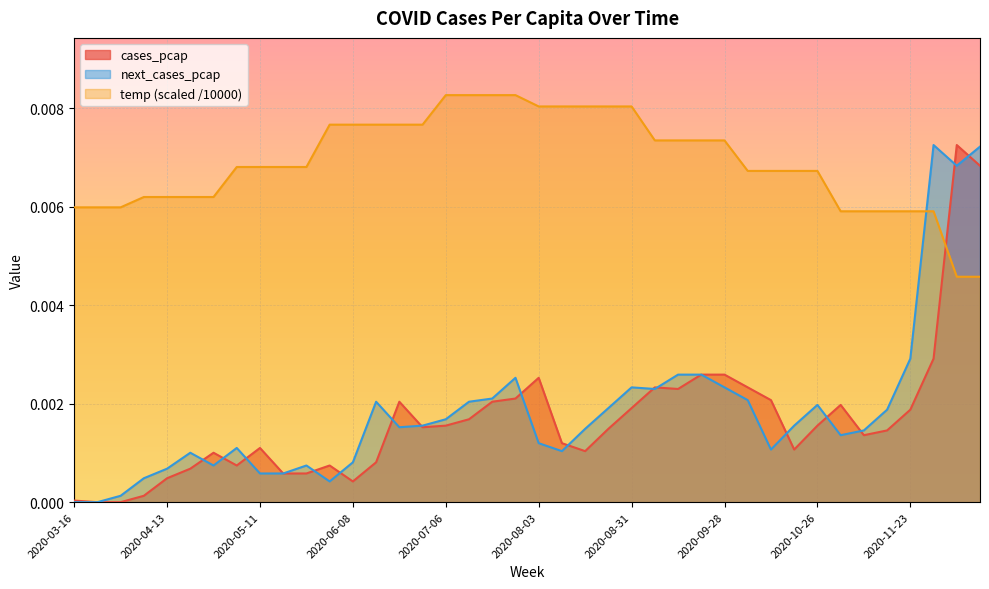

True or false: temp and next_cases_pcap cross at least once.

True